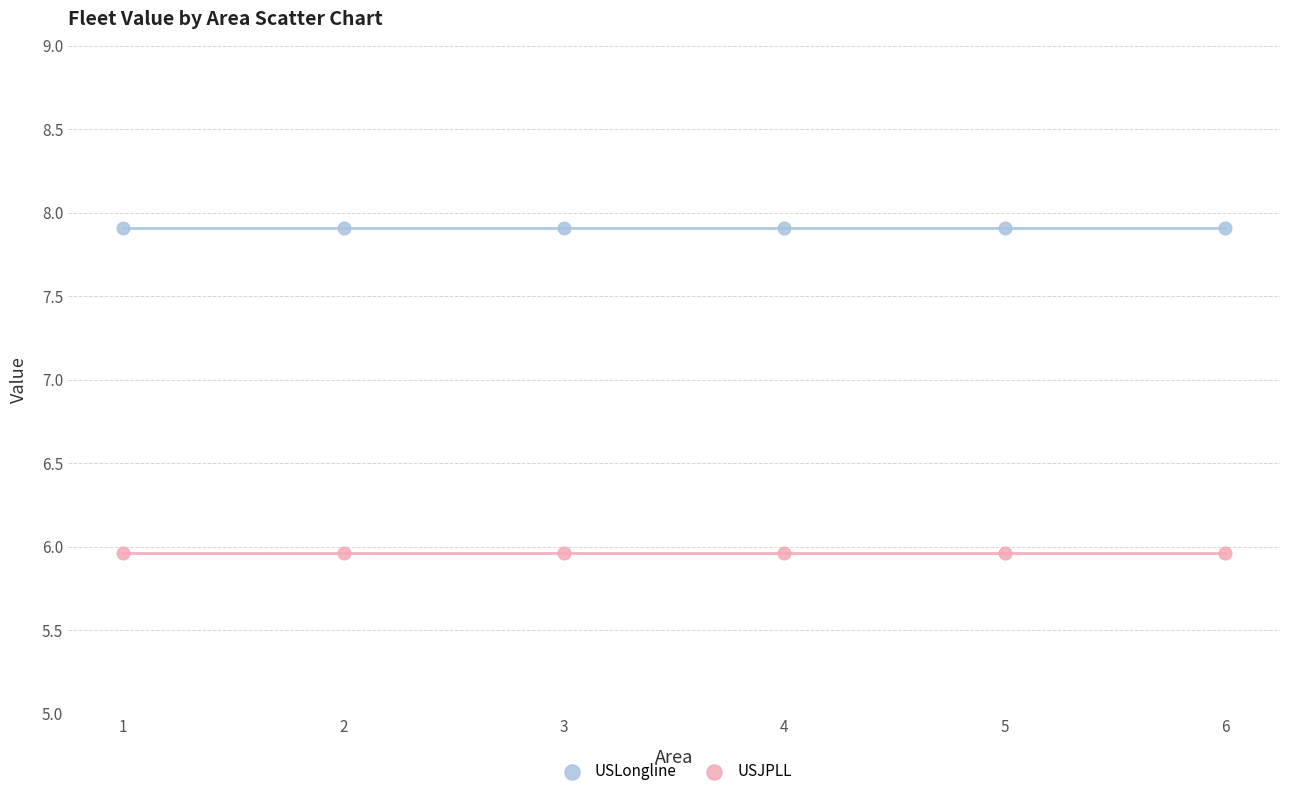

What are all the series names shown in the legend?

USLongline, USJPLL